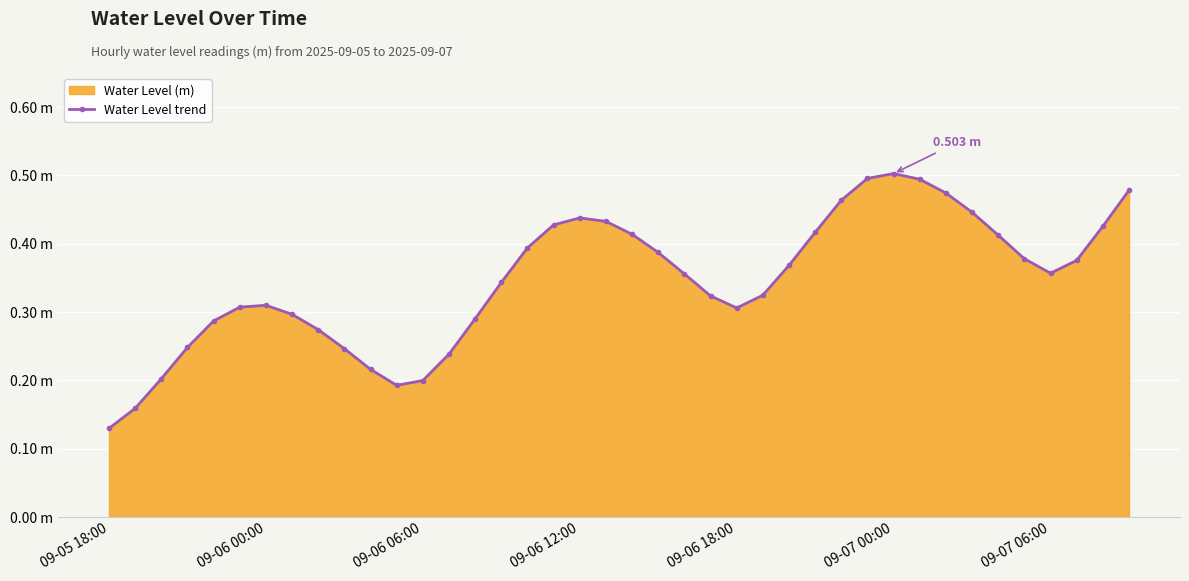

How many lines are shown in the chart?

1